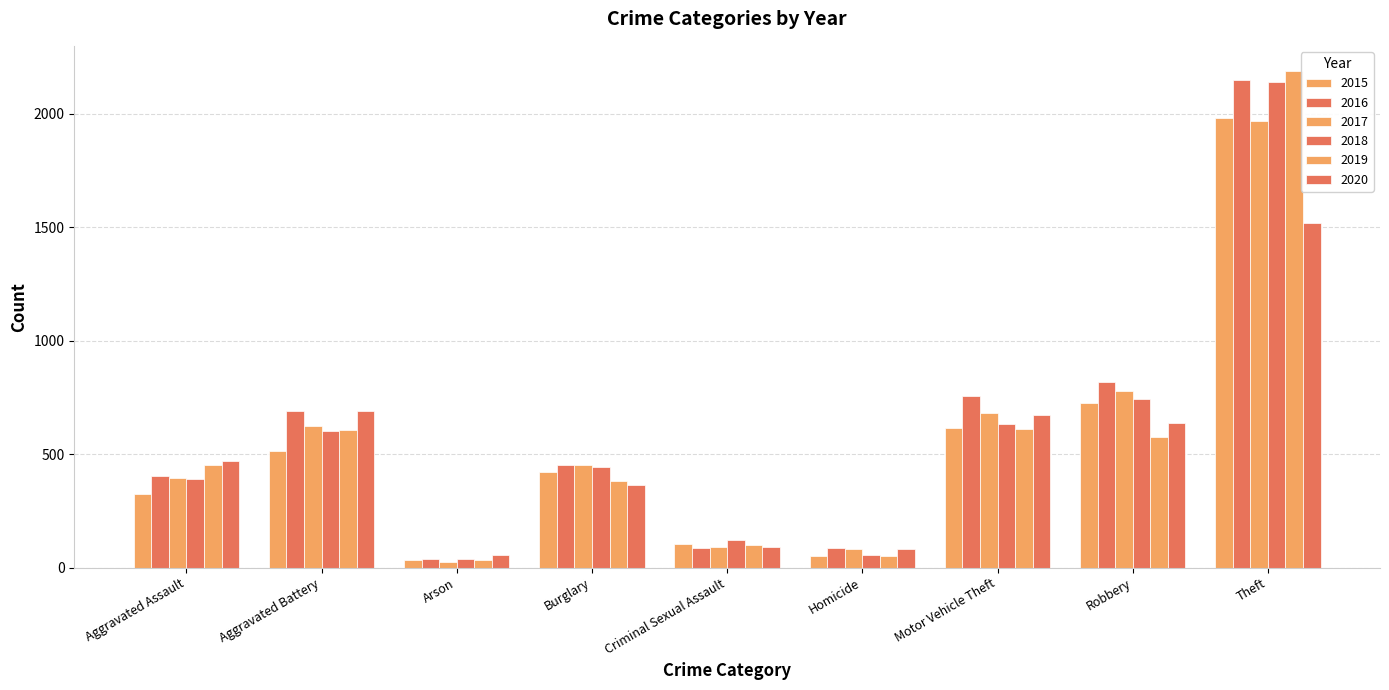

What is the difference between the maximum and second lowest values in the 2017 series?

1886